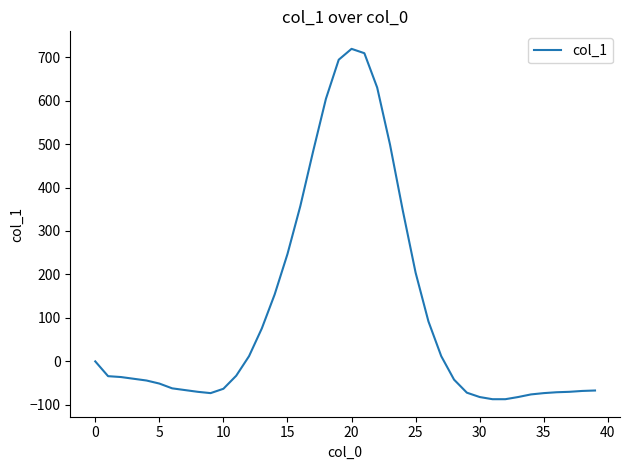

What is the difference between the maximum and minimum values?

806